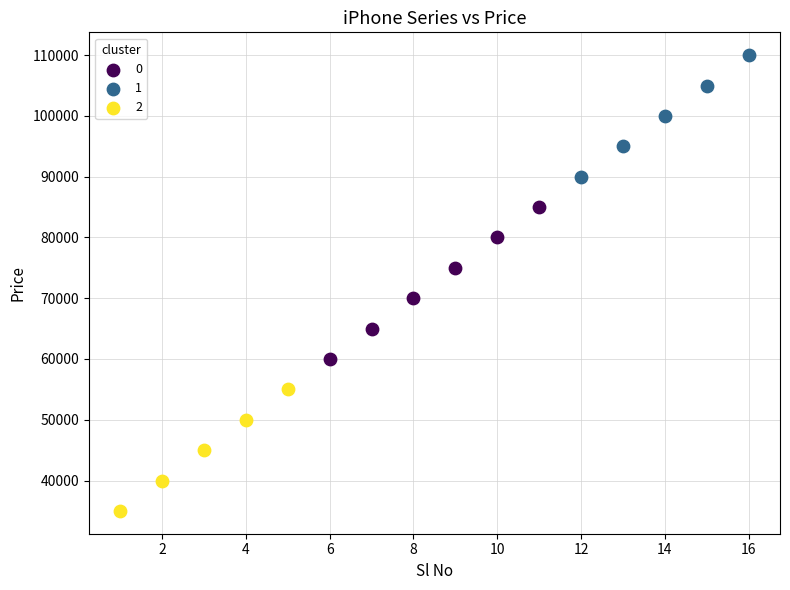

What are all the series names shown in the legend?

0, 1, 2